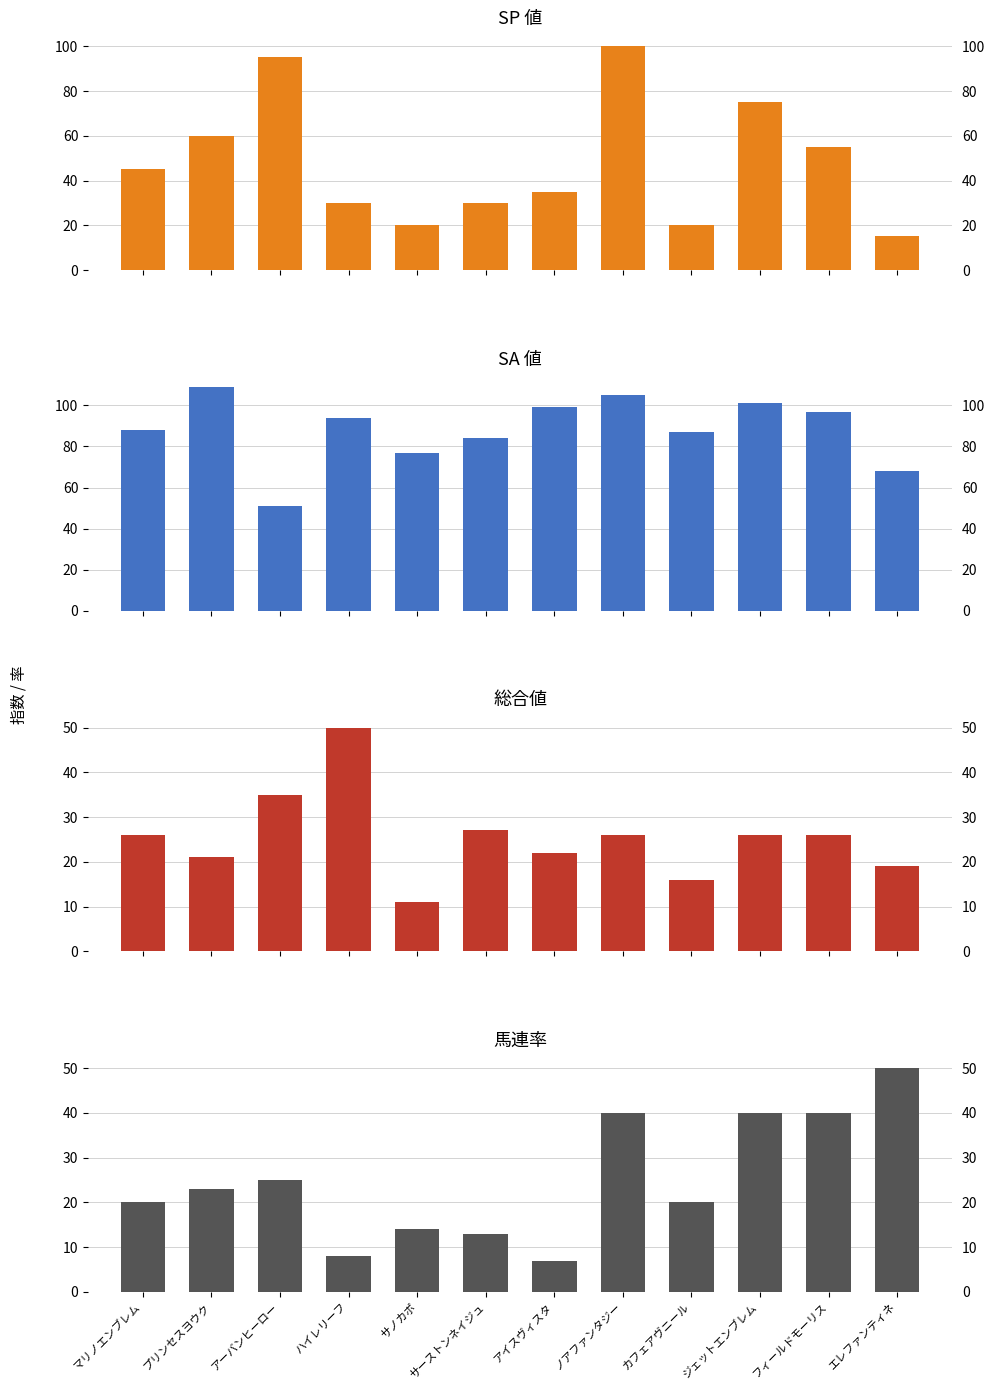

How many data points in SP値 are above 45?

5